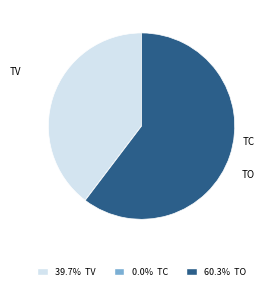

To the nearest percent, what percentage of the pie is TV?

40%